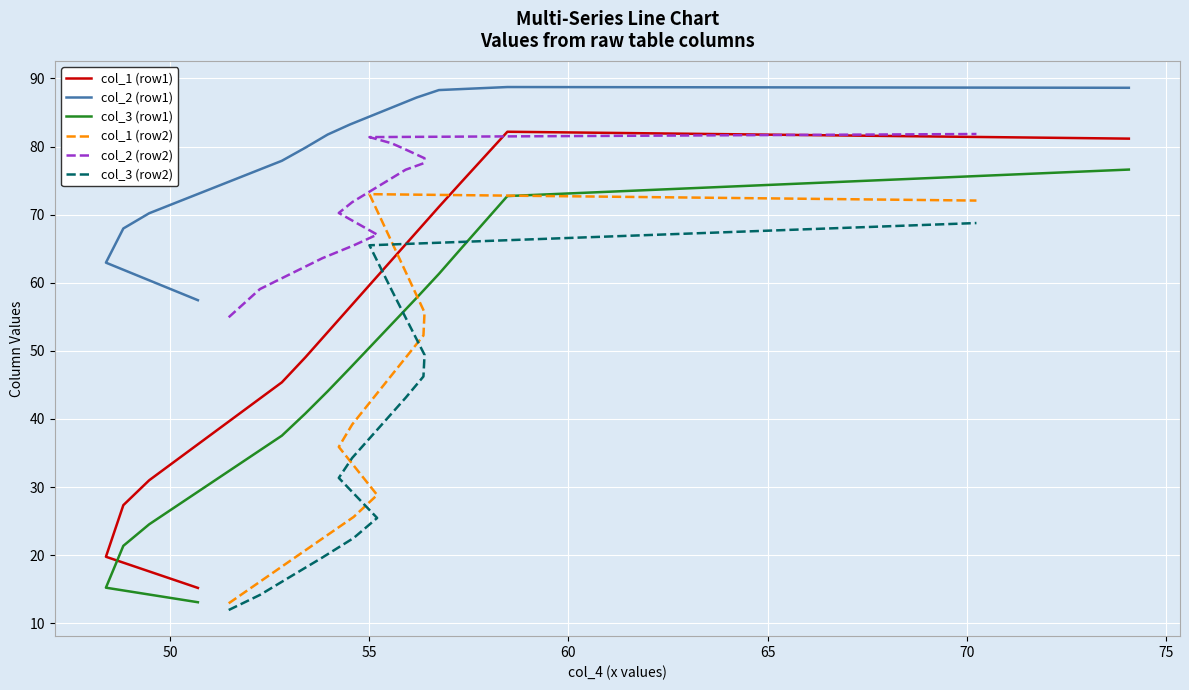

What is the label of the 5th point from the left?

65